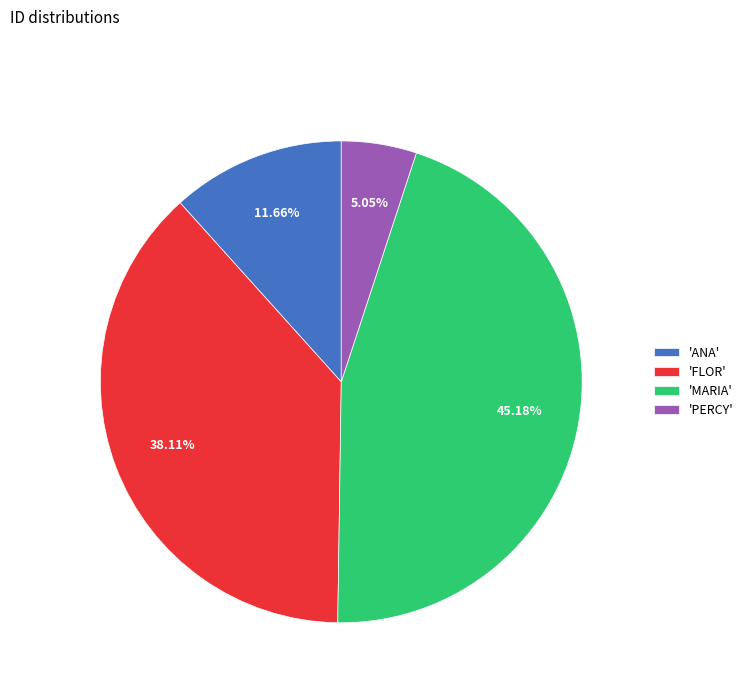

Which slice is the smallest?

'PERCY'